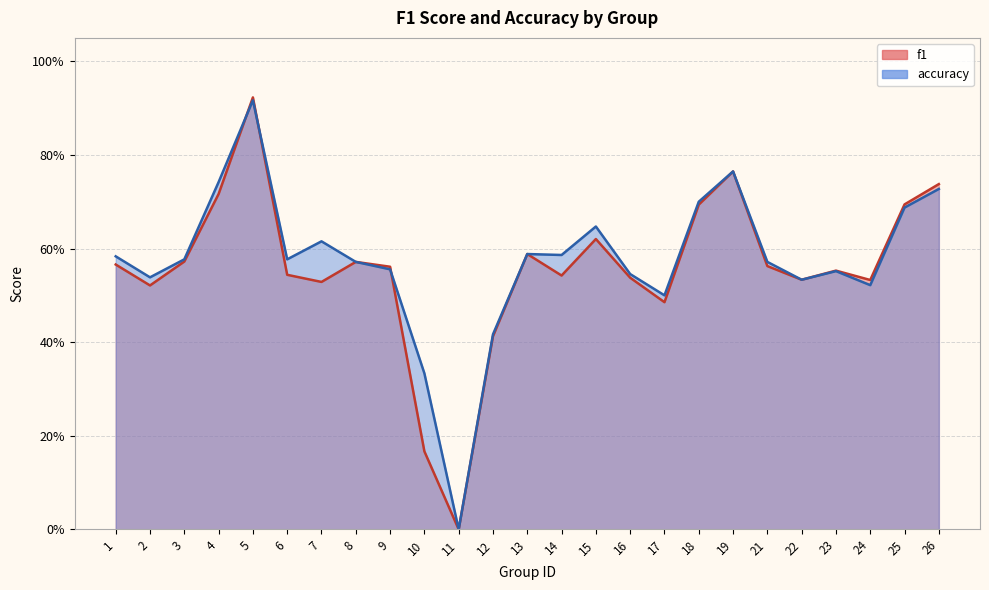

Which category has the lowest value in the accuracy series?

11